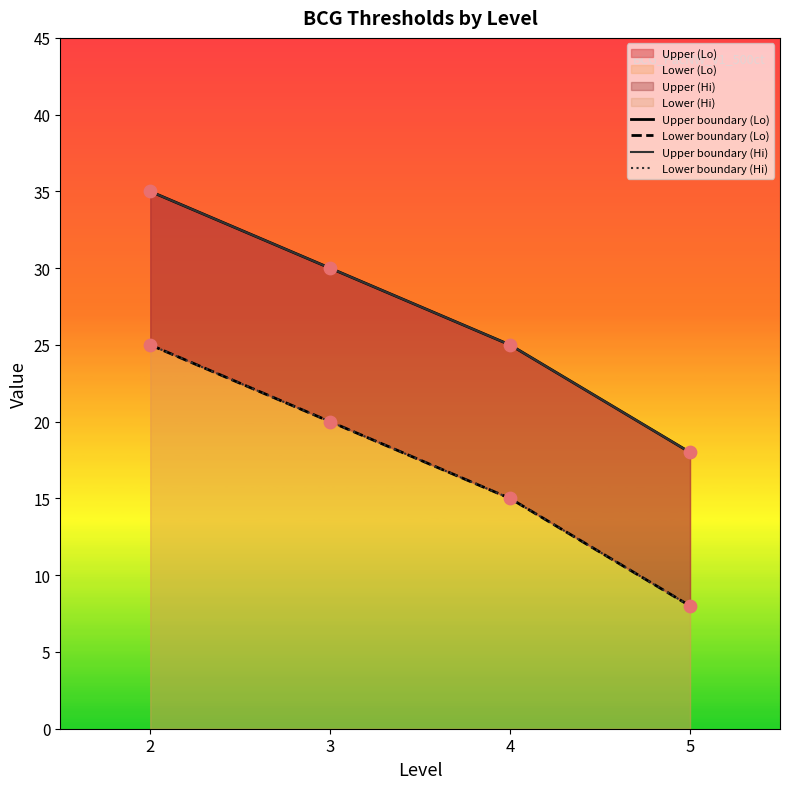

What is the total value across all series at 5?

52